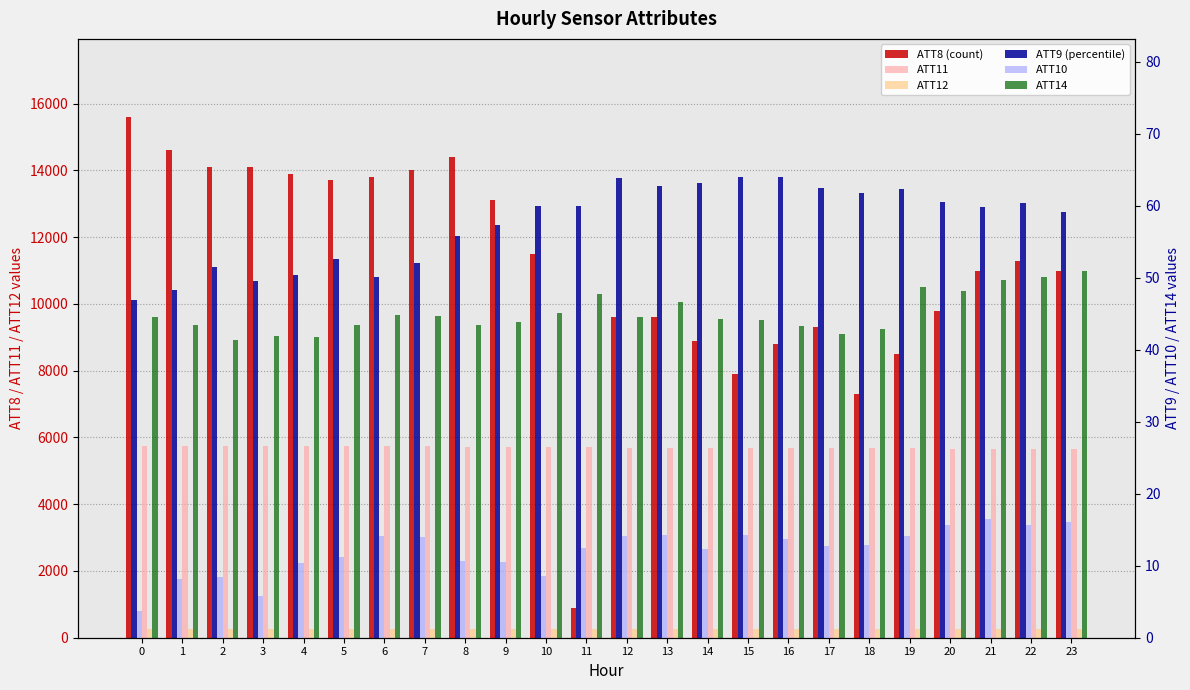

What is the maximum value shown in the chart?

15600.0